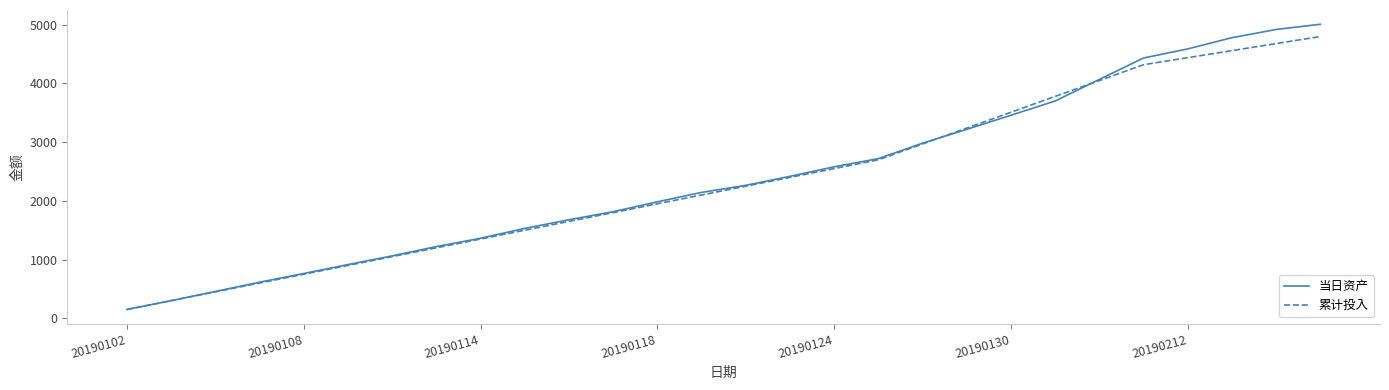

What is the lowest value of the 累计投入 series?

150.0